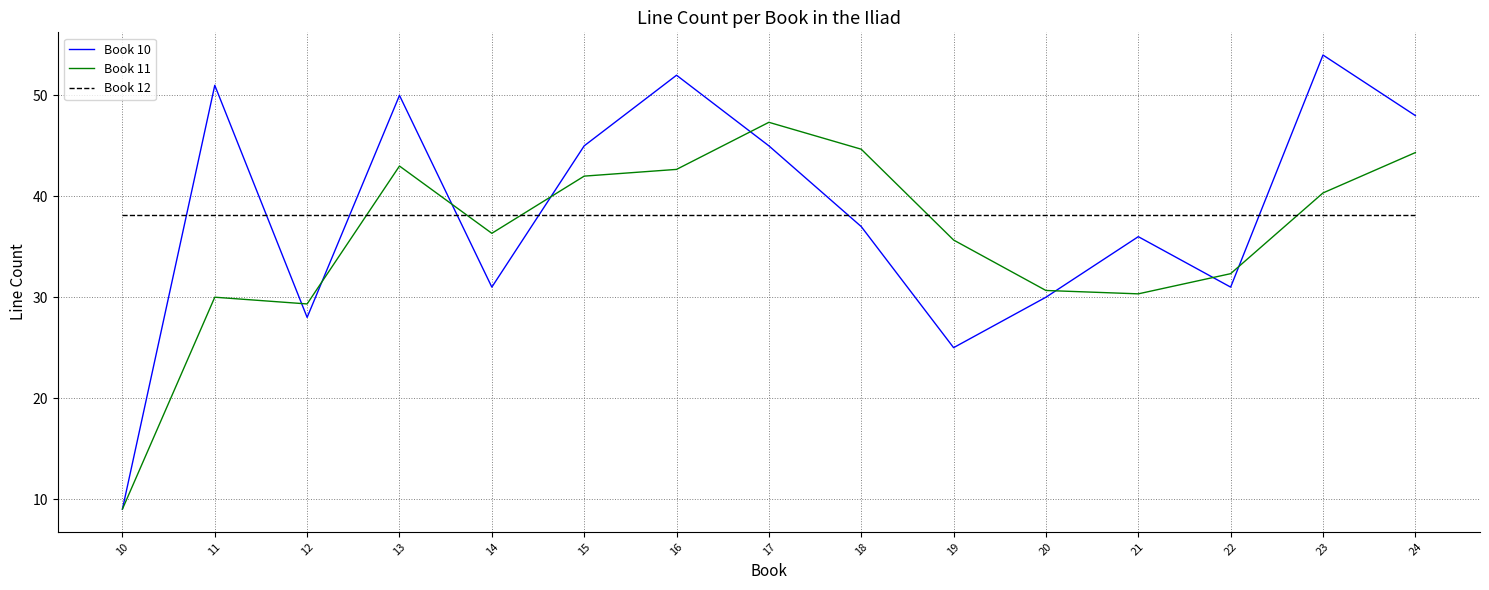

What is the difference between the highest and lowest values at 18?

7.7